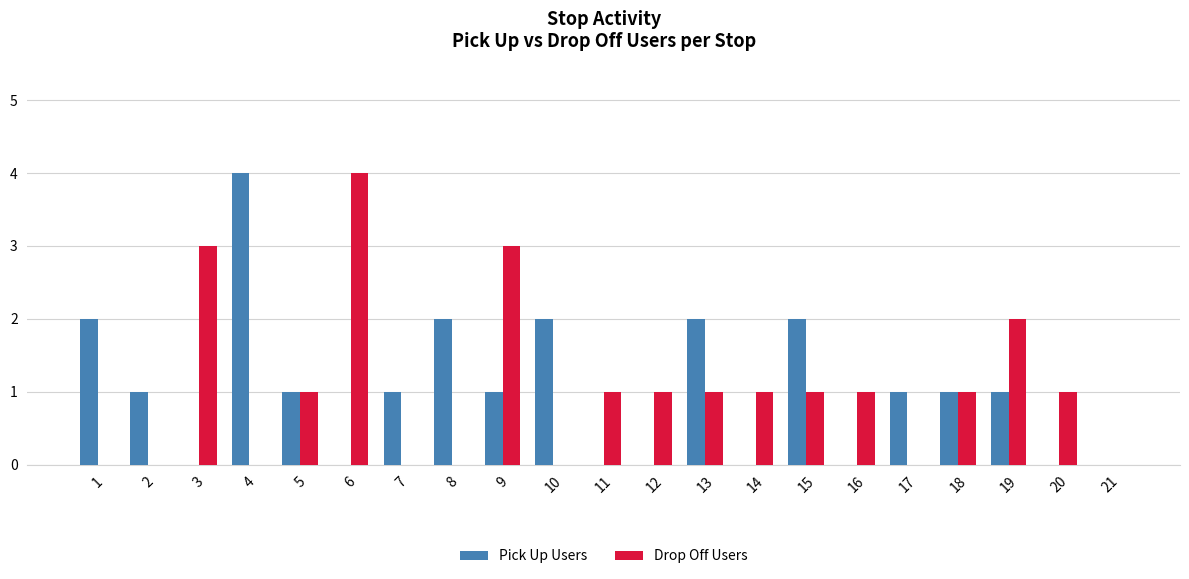

What is the sum of the Drop Off Users values at 17 and 9?

3